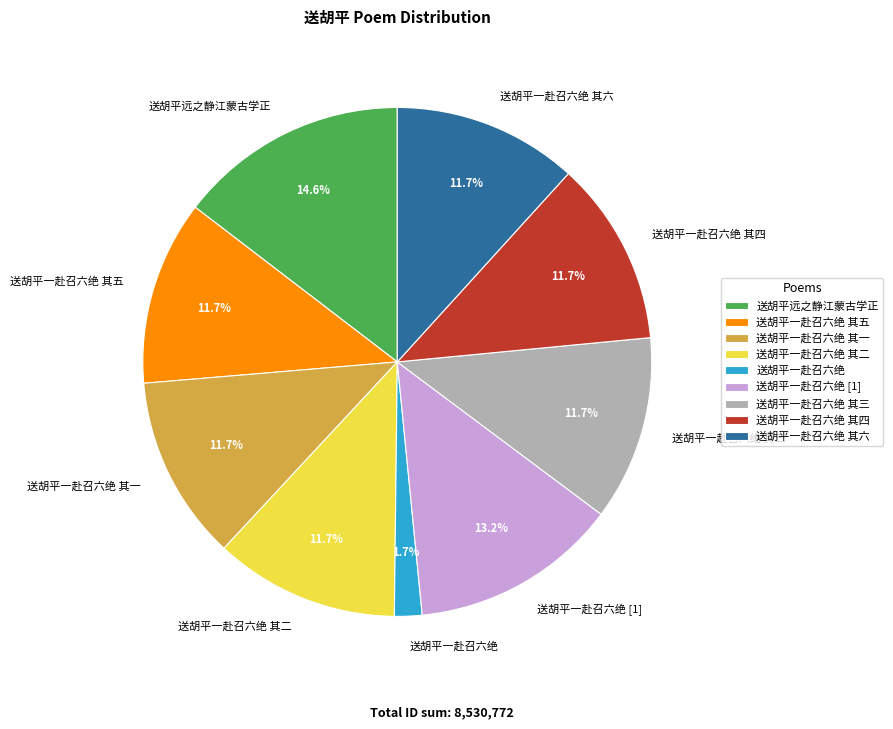

Do 送胡平一赴召六绝 其三 and 送胡平一赴召六绝 together represent more than half of the pie?

No